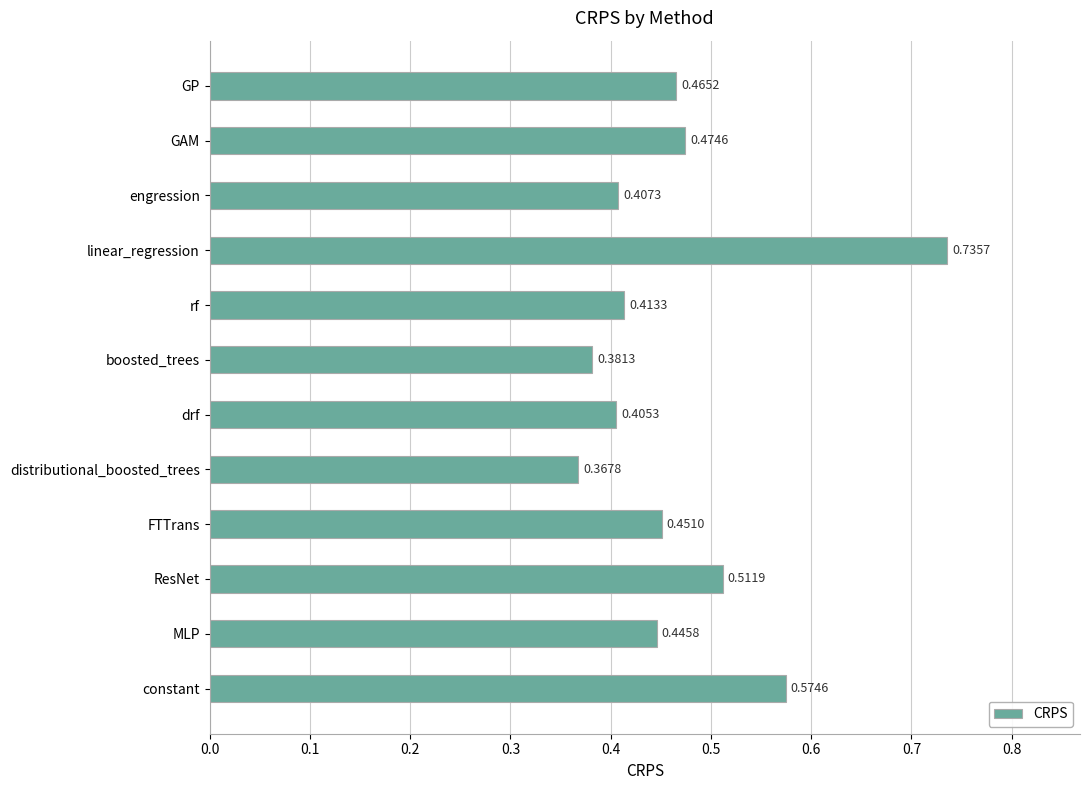

Rank the categories by value from highest to lowest.

linear_regression, constant, ResNet, GAM, GP, FTTrans, MLP, rf, engression, drf, boosted_trees, distributional_boosted_trees